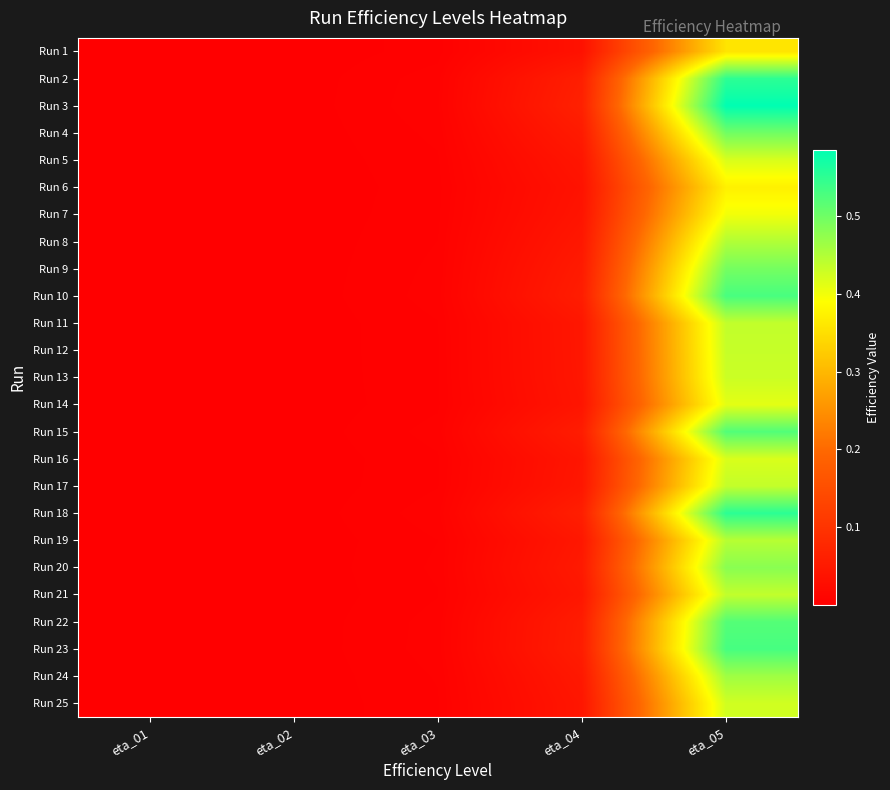

Reading left to right, transcribe all the data shown in this chart.

Run 1: eta_01=0.0	eta_02=0.0	eta_03=0.0	eta_04=0.0	eta_05=0.4
Run 2: eta_01=0.0	eta_02=0.0	eta_03=0.0	eta_04=0.1	eta_05=0.6
Run 3: eta_01=0.0	eta_02=0.0	eta_03=0.0	eta_04=0.1	eta_05=0.6
Run 4: eta_01=0.0	eta_02=0.0	eta_03=0.0	eta_04=0.1	eta_05=0.5
Run 5: eta_01=0.0	eta_02=0.0	eta_03=0.0	eta_04=0.0	eta_05=0.4
Run 6: eta_01=0.0	eta_02=0.0	eta_03=0.0	eta_04=0.0	eta_05=0.4
Run 7: eta_01=0.0	eta_02=0.0	eta_03=0.0	eta_04=0.0	eta_05=0.4
Run 8: eta_01=0.0	eta_02=0.0	eta_03=0.0	eta_04=0.0	eta_05=0.5
Run 9: eta_01=0.0	eta_02=0.0	eta_03=0.0	eta_04=0.1	eta_05=0.5
Run 10: eta_01=0.0	eta_02=0.0	eta_03=0.0	eta_04=0.1	eta_05=0.5
Run 11: eta_01=0.0	eta_02=0.0	eta_03=0.0	eta_04=0.0	eta_05=0.4
Run 12: eta_01=0.0	eta_02=0.0	eta_03=0.0	eta_04=0.0	eta_05=0.4
Run 13: eta_01=0.0	eta_02=0.0	eta_03=0.0	eta_04=0.0	eta_05=0.4
Run 14: eta_01=0.0	eta_02=0.0	eta_03=0.0	eta_04=0.0	eta_05=0.4
Run 15: eta_01=0.0	eta_02=0.0	eta_03=0.0	eta_04=0.1	eta_05=0.5
Run 16: eta_01=0.0	eta_02=0.0	eta_03=0.0	eta_04=0.0	eta_05=0.4
Run 17: eta_01=0.0	eta_02=0.0	eta_03=0.0	eta_04=0.0	eta_05=0.4
Run 18: eta_01=0.0	eta_02=0.0	eta_03=0.0	eta_04=0.1	eta_05=0.6
Run 19: eta_01=0.0	eta_02=0.0	eta_03=0.0	eta_04=0.0	eta_05=0.4
Run 20: eta_01=0.0	eta_02=0.0	eta_03=0.0	eta_04=0.1	eta_05=0.5
Run 21: eta_01=0.0	eta_02=0.0	eta_03=0.0	eta_04=0.0	eta_05=0.4
Run 22: eta_01=0.0	eta_02=0.0	eta_03=0.0	eta_04=0.1	eta_05=0.5
Run 23: eta_01=0.0	eta_02=0.0	eta_03=0.0	eta_04=0.1	eta_05=0.5
Run 24: eta_01=0.0	eta_02=0.0	eta_03=0.0	eta_04=0.0	eta_05=0.5
Run 25: eta_01=0.0	eta_02=0.0	eta_03=0.0	eta_04=0.0	eta_05=0.4